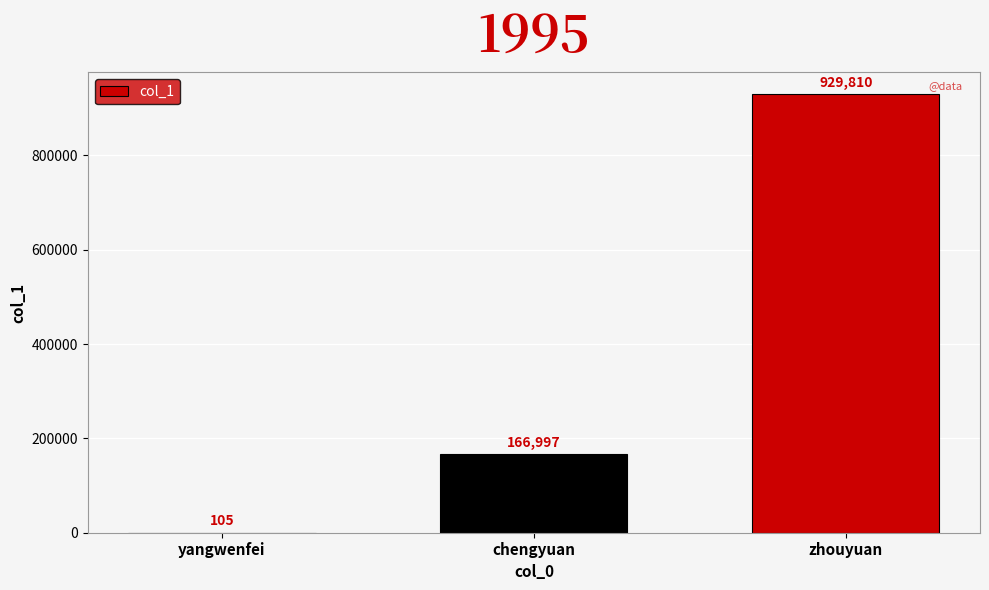

Reading left to right, extract all data points from this chart.

yangwenfei=105	chengyuan=166997	zhouyuan=929810